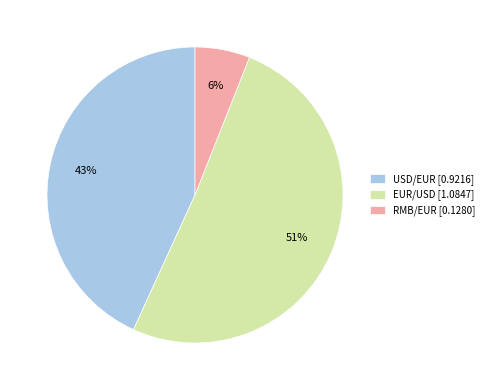

Is it true that USD/EUR is 43% of the pie?

True